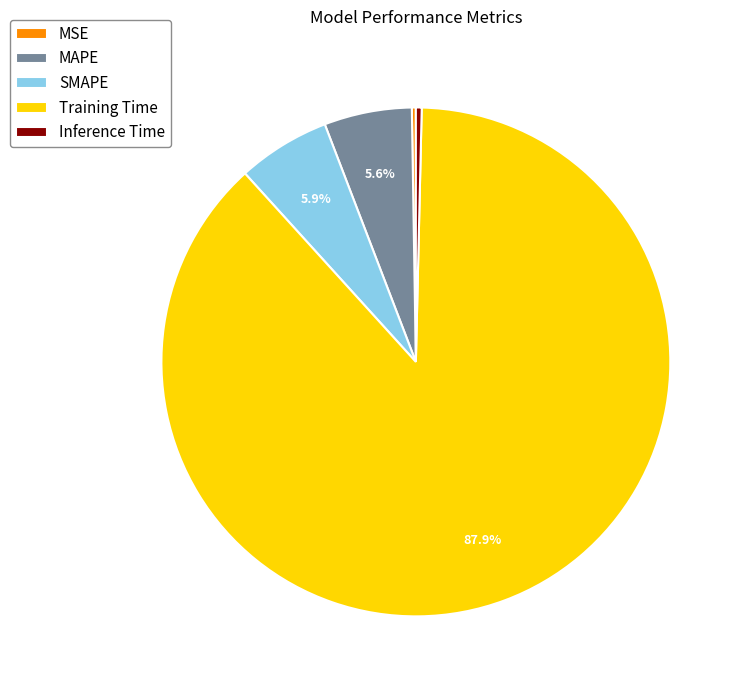

Between SMAPE and Inference Time, which is larger?

SMAPE